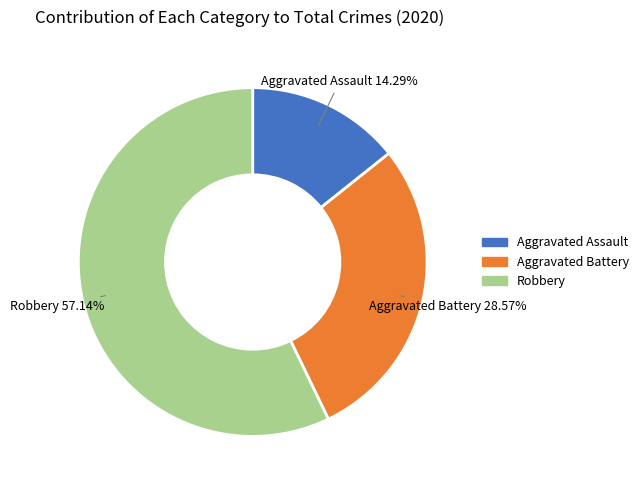

Which category has the smallest portion of the pie?

Aggravated Assault